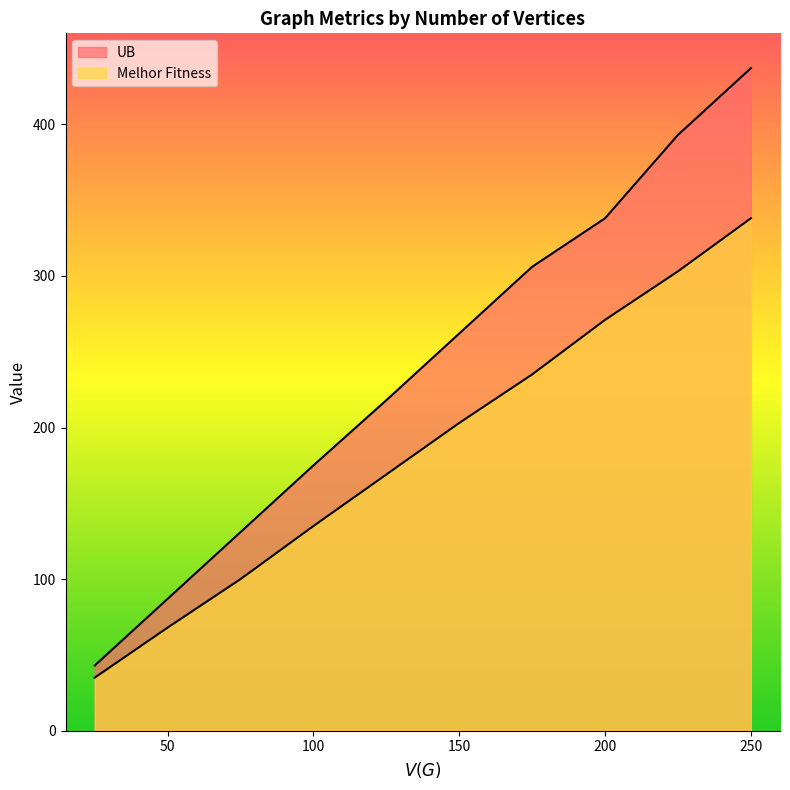

What is the value of the UB point at the 7th from the left?

306